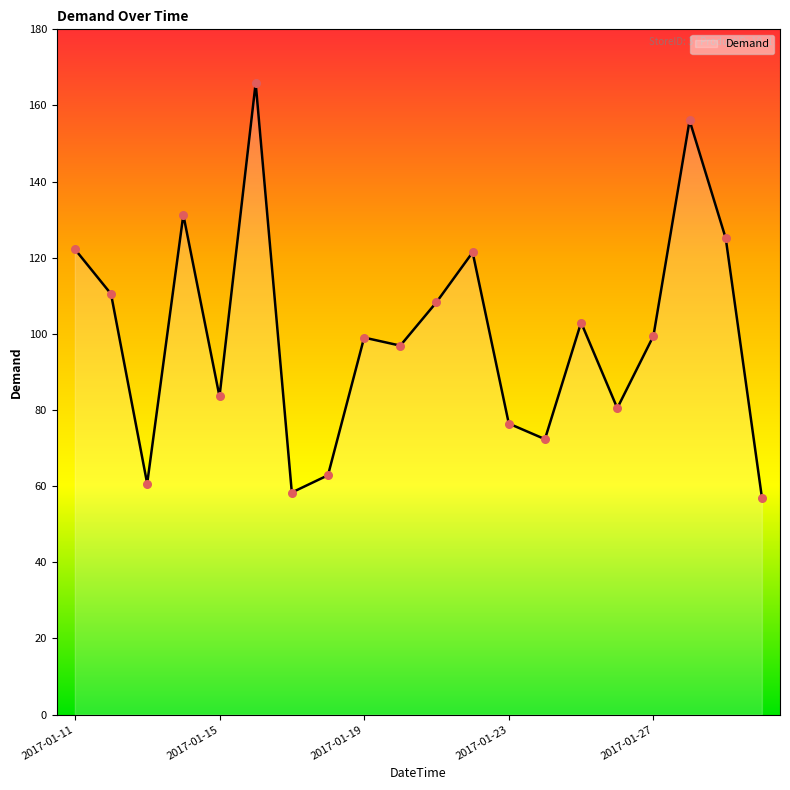

What is the greatest value displayed?

165.9